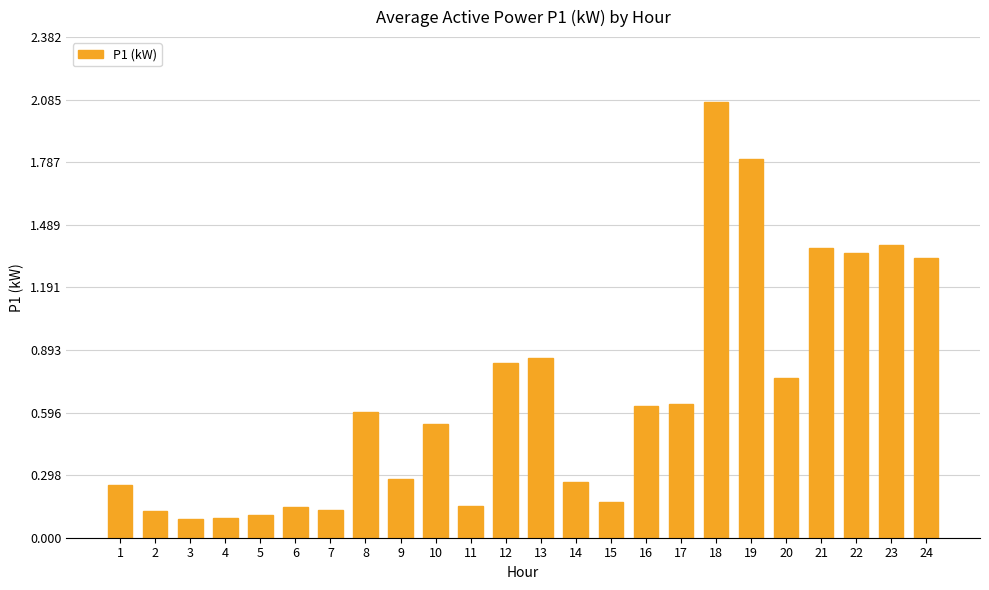

Between 13 and 8, which is larger?

13